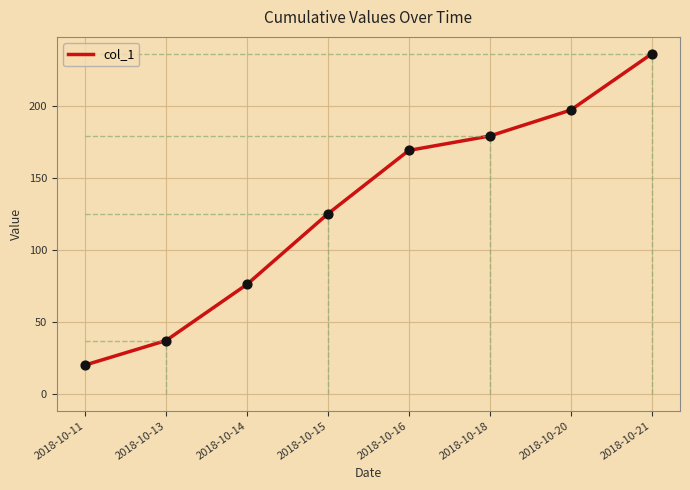

What is the ratio of the value at 2018-10-18 to the value at 2018-10-14?

2.4